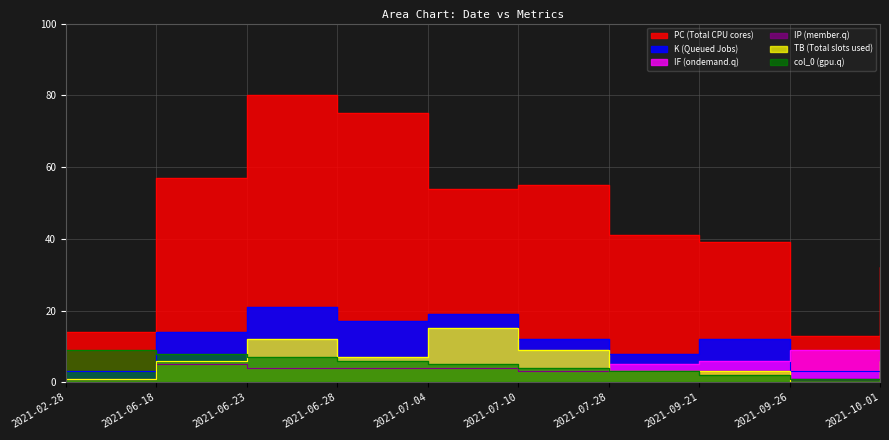

At which label does TB reach its peak?

2021-07-04